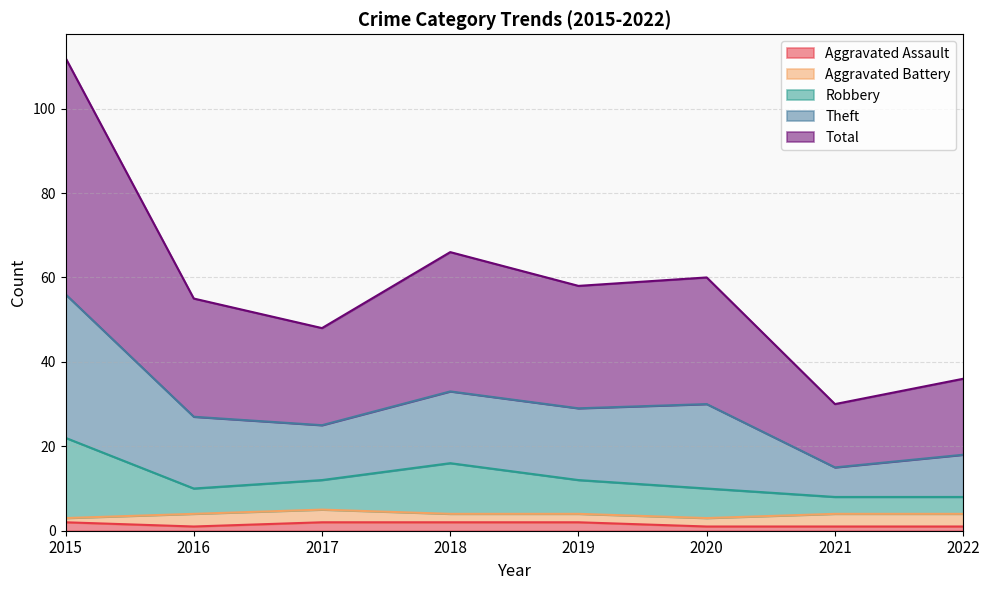

Which category has the highest value in the Robbery series?

2015